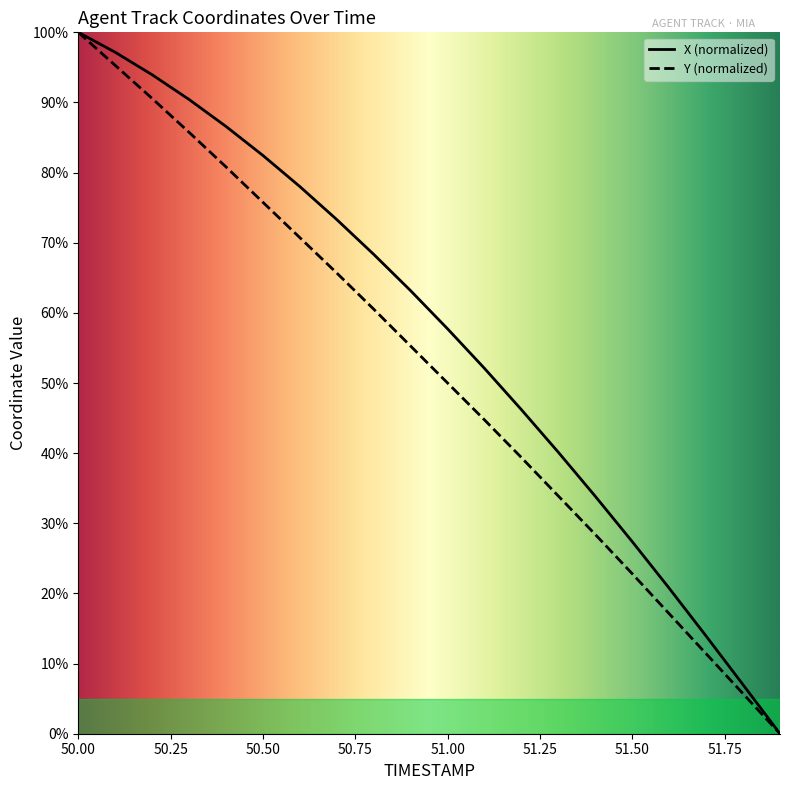

Which category has the lowest value in the X series?

51.9